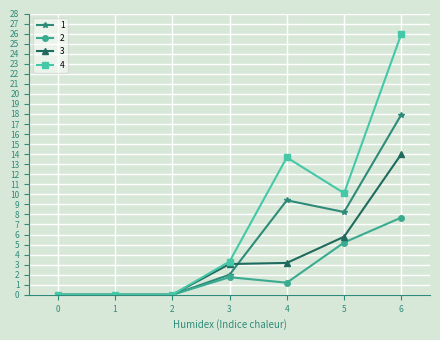

Where does the 2 series first go above 1?

3